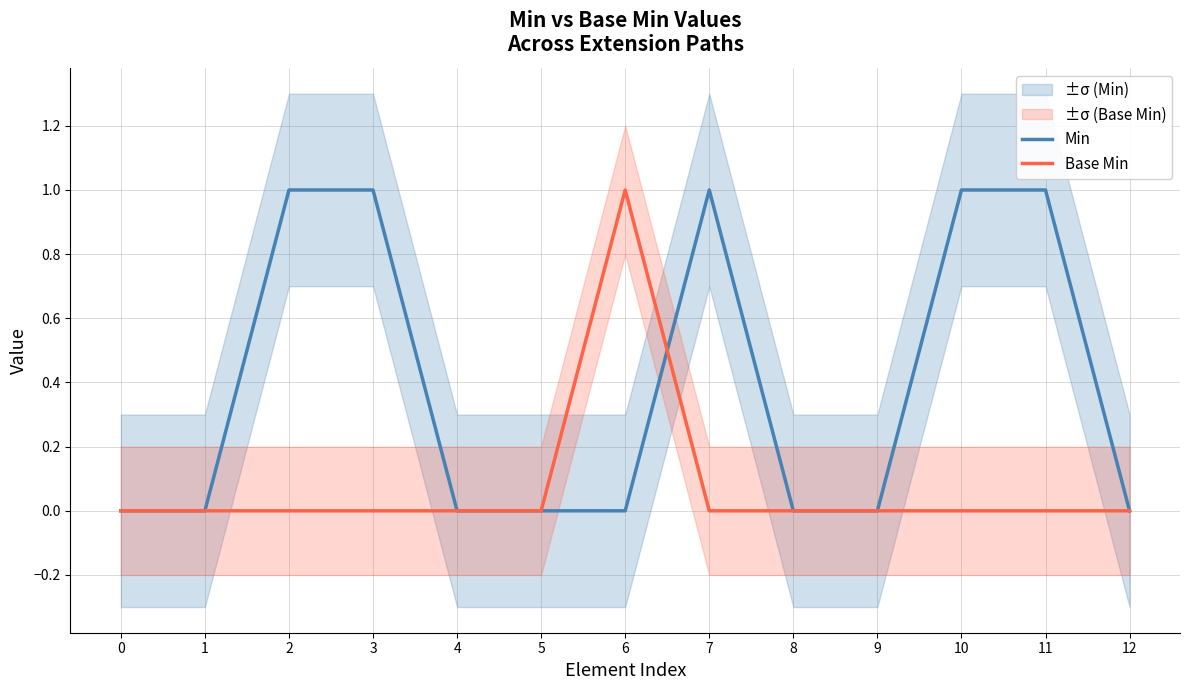

List the series in order of their overall mean, highest first.

Min, Base Min